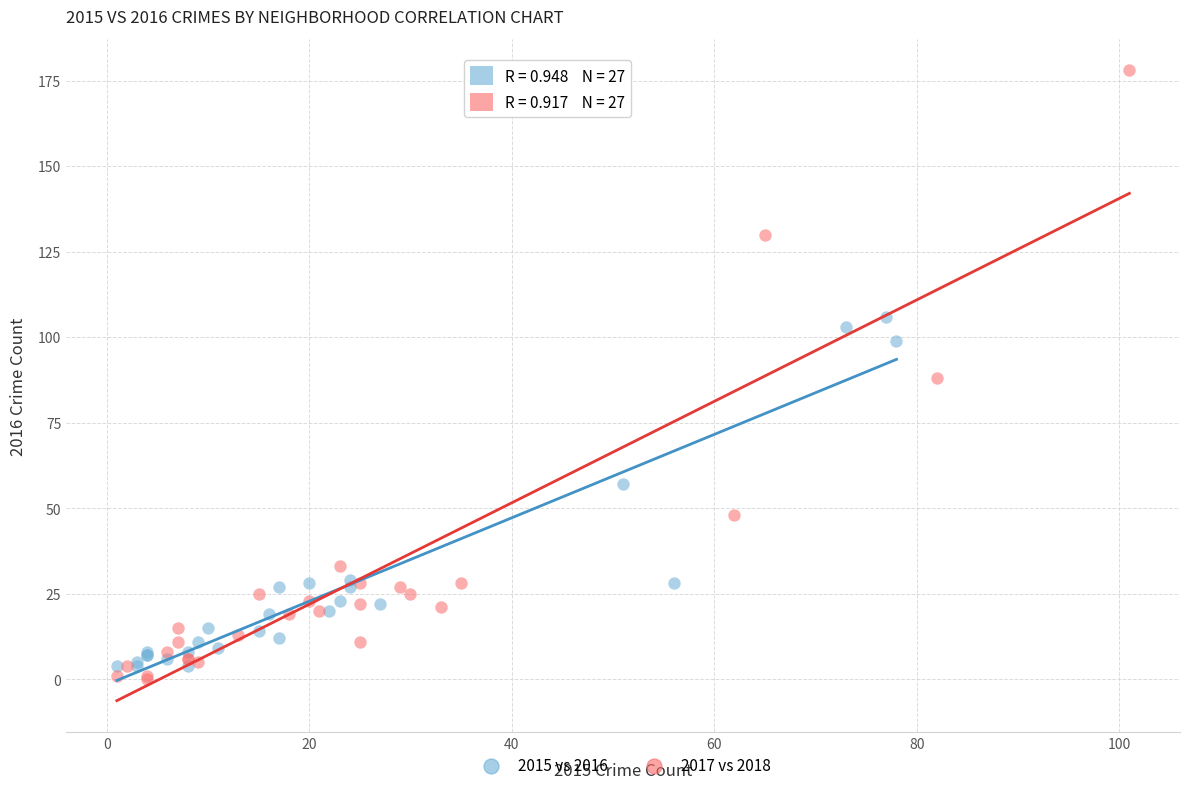

Which series has the widest spread of Y values?

2017 vs 2018